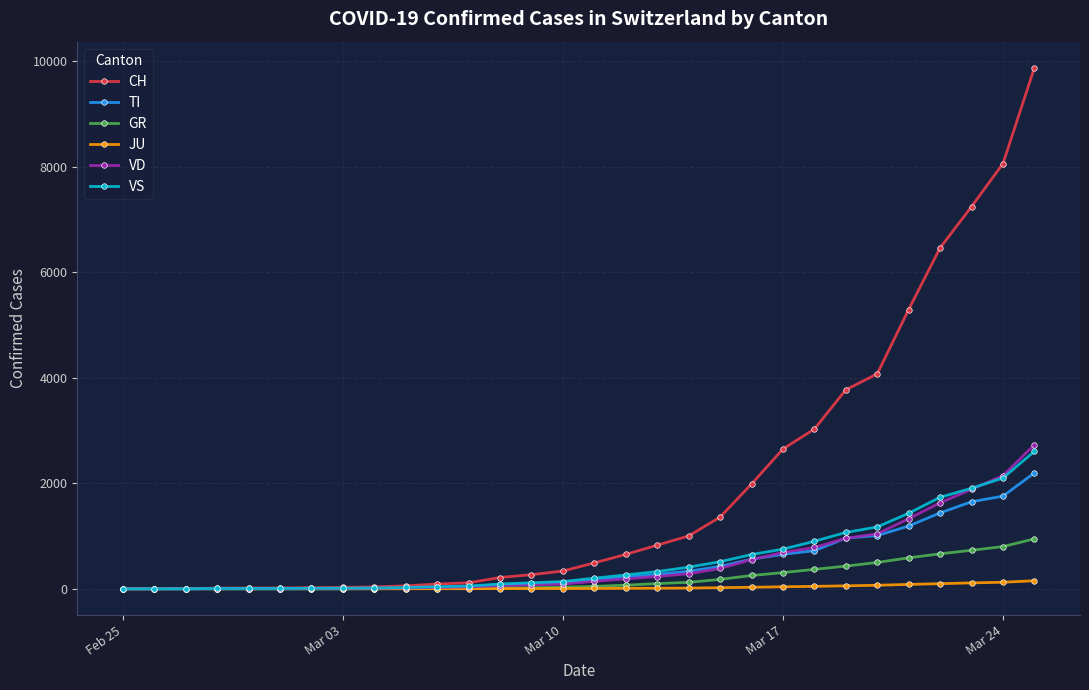

What is the greatest value displayed?

9877